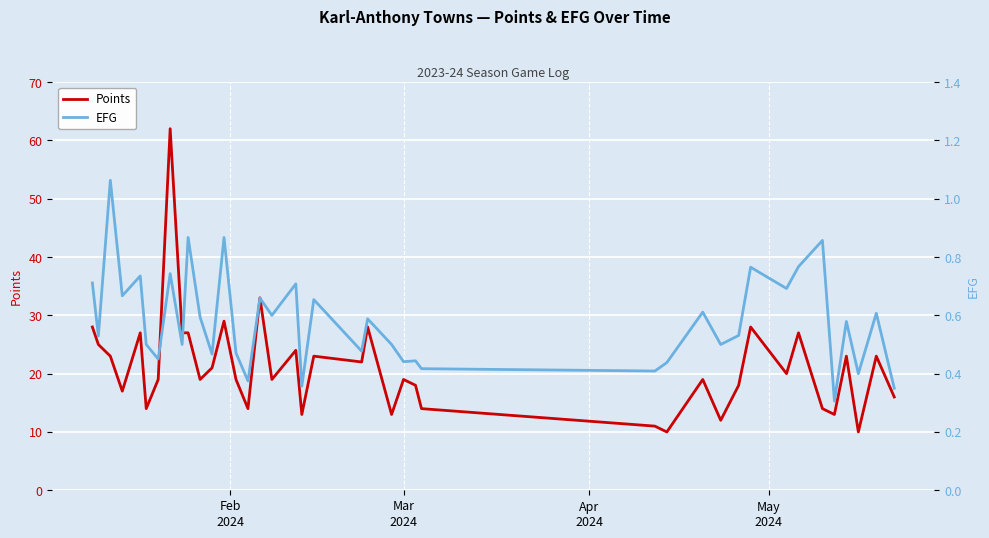

Does the chart display data point markers on the line(s)?

No